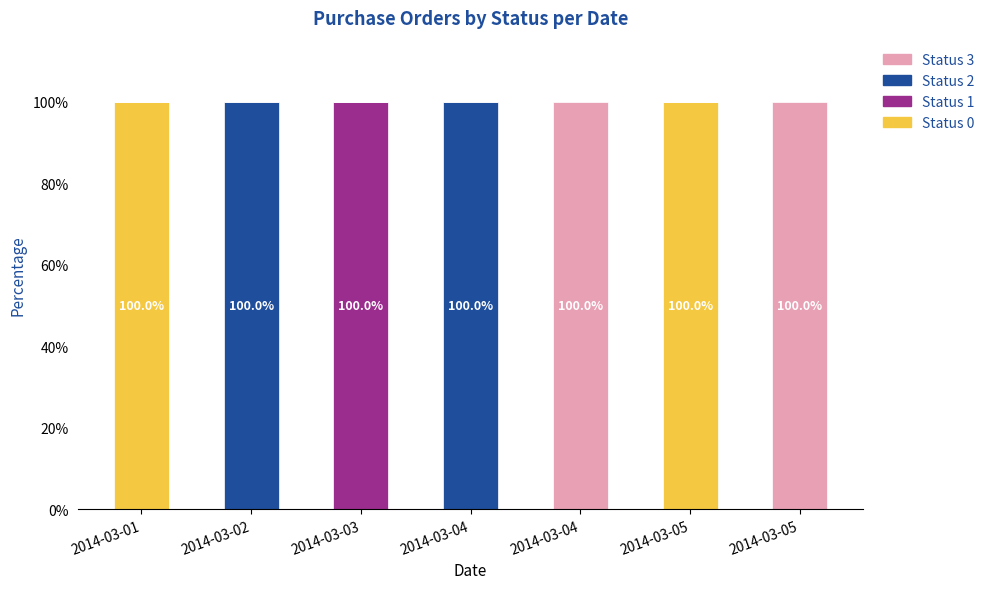

What is the difference between the second highest and minimum values in the Status 3 series?

1